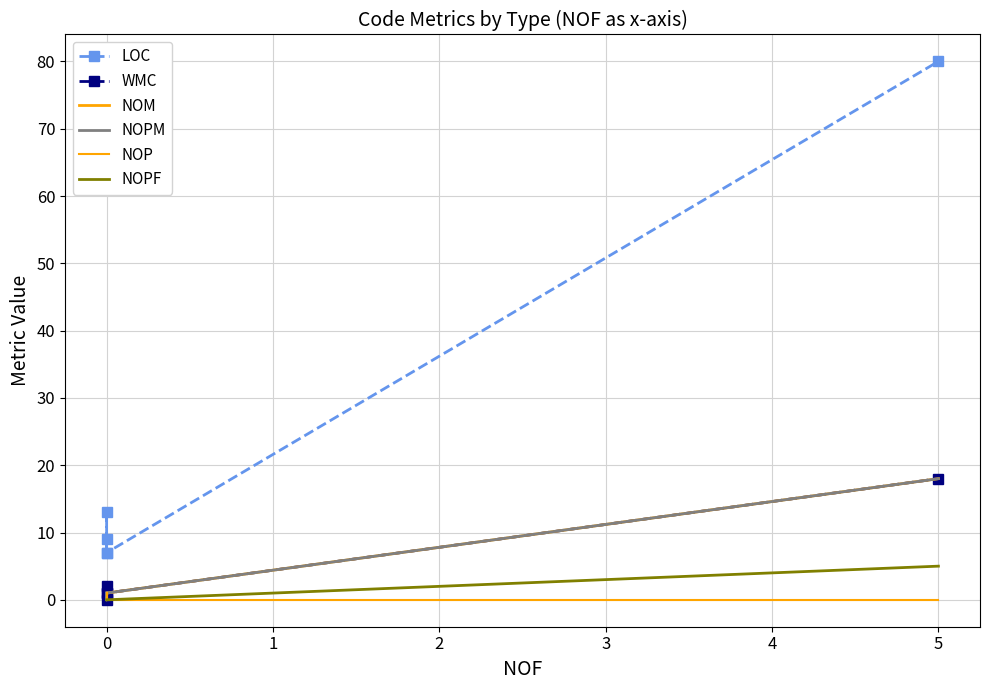

At how many categories does at least one series exceed 14?

1